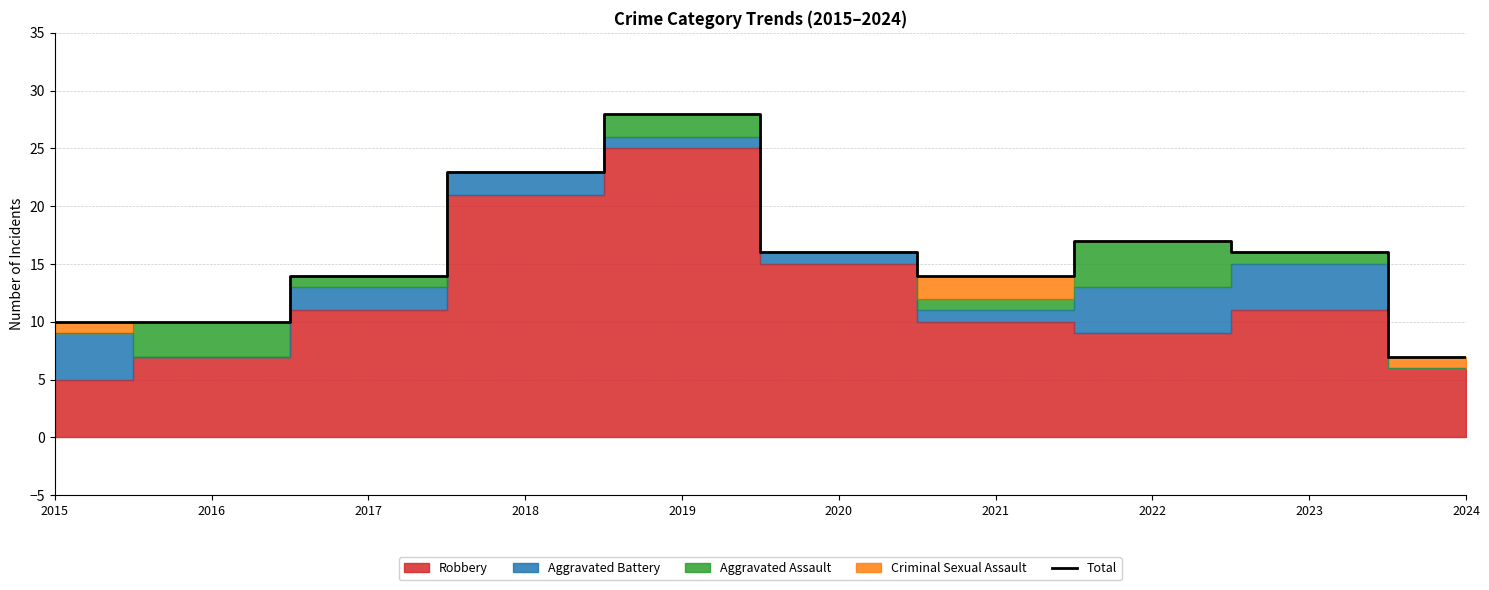

Which has a higher value, 2021 or 2015?

2021